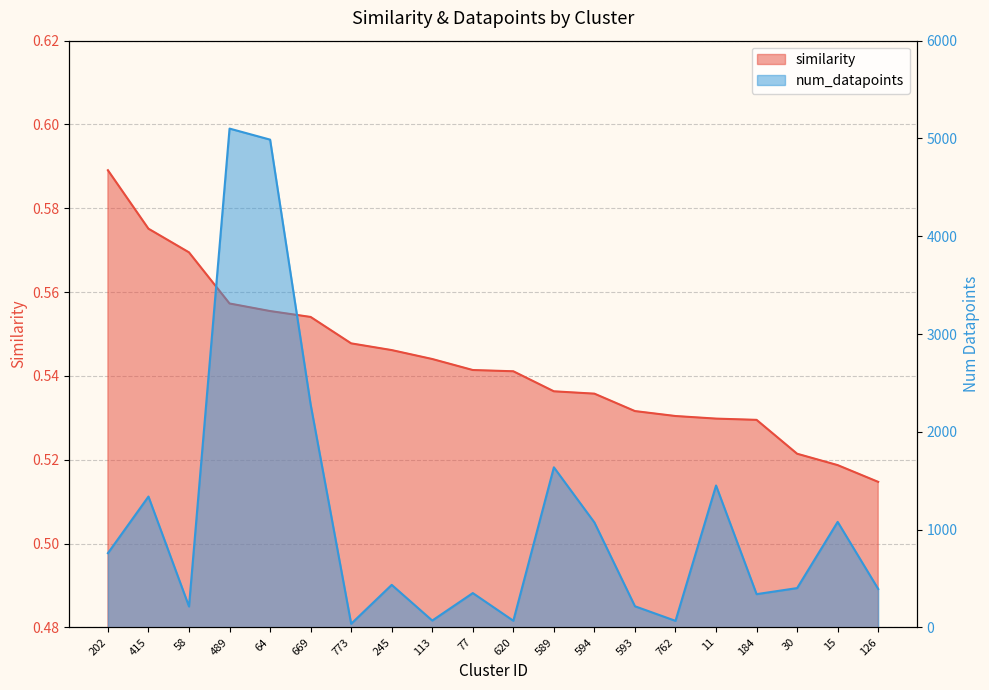

At which category does the chart reach its minimum across all series?

126